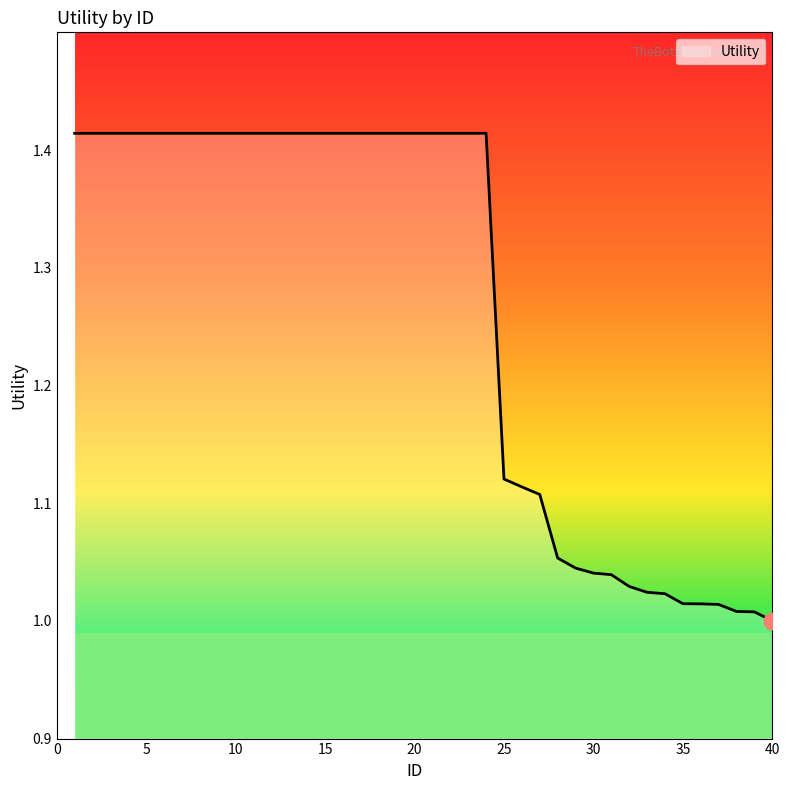

How many distinct data groups are displayed?

1